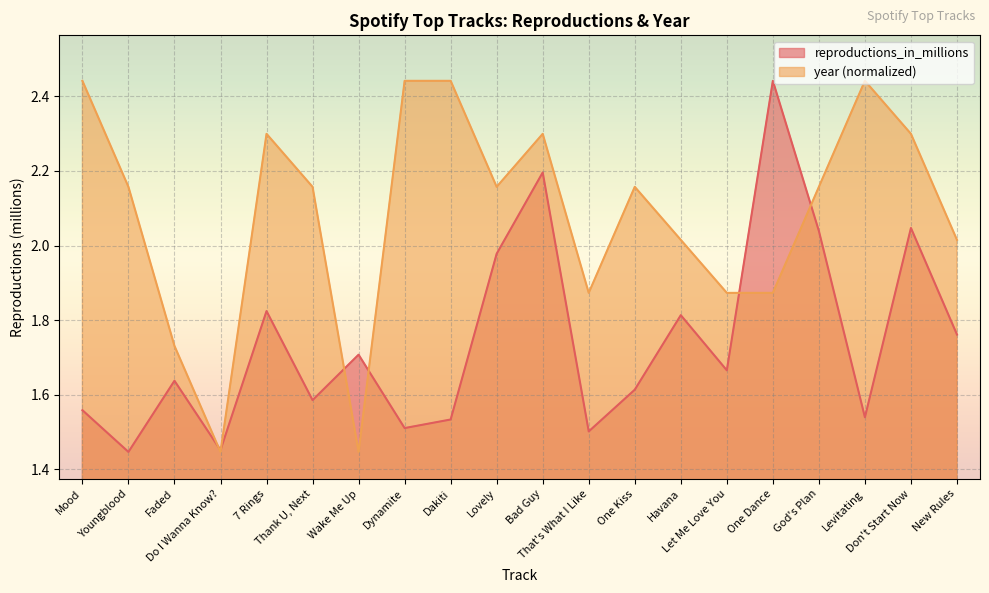

What is the difference between the maximum and minimum values in the reproductions_in_millions series?

1.0